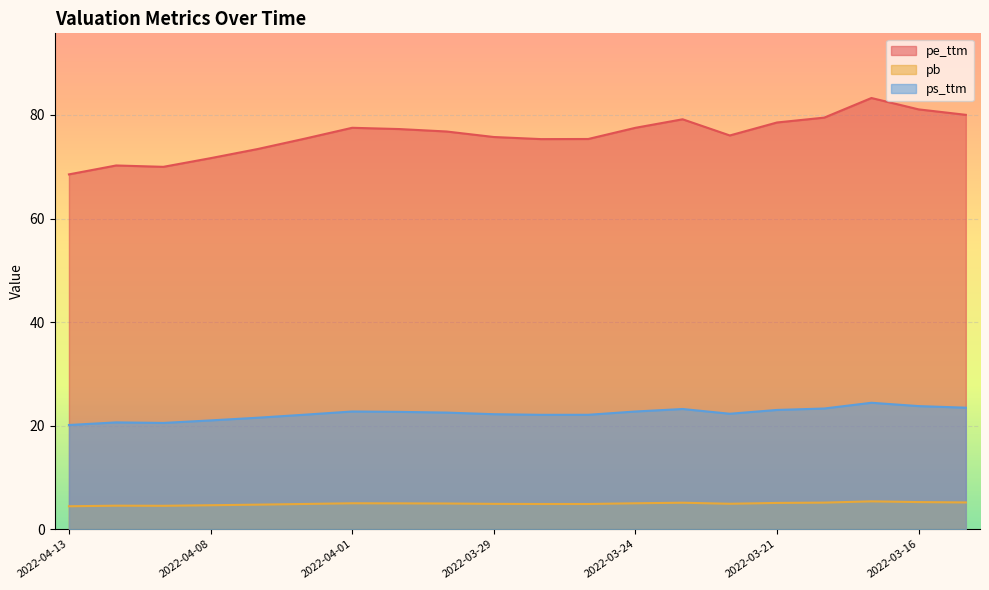

Rank the series by their maximum value, from highest to lowest.

pe_ttm, ps_ttm, pb